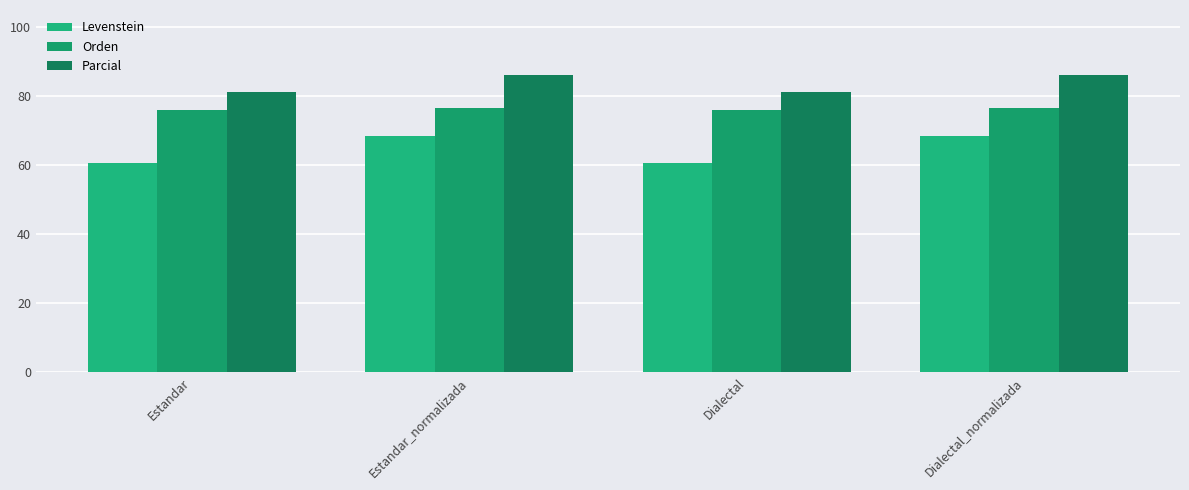

Rank the series at Estandar from highest to lowest value.

Parcial, Orden, Levenstein